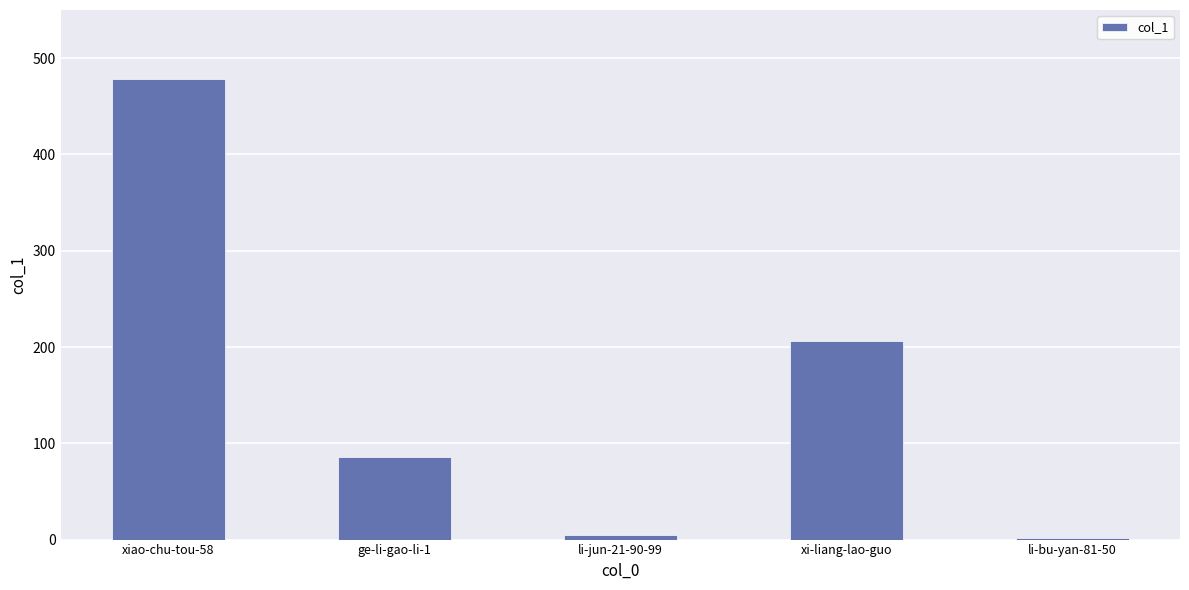

What is the label of the 3rd bar from the left?

li-jun-21-90-99